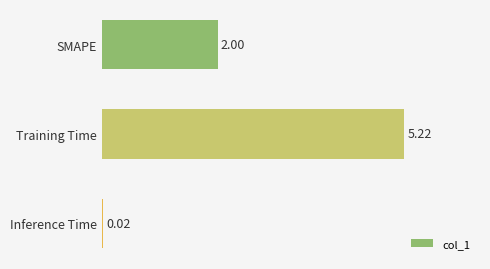

Where is the data nearest to the value 2?

SMAPE